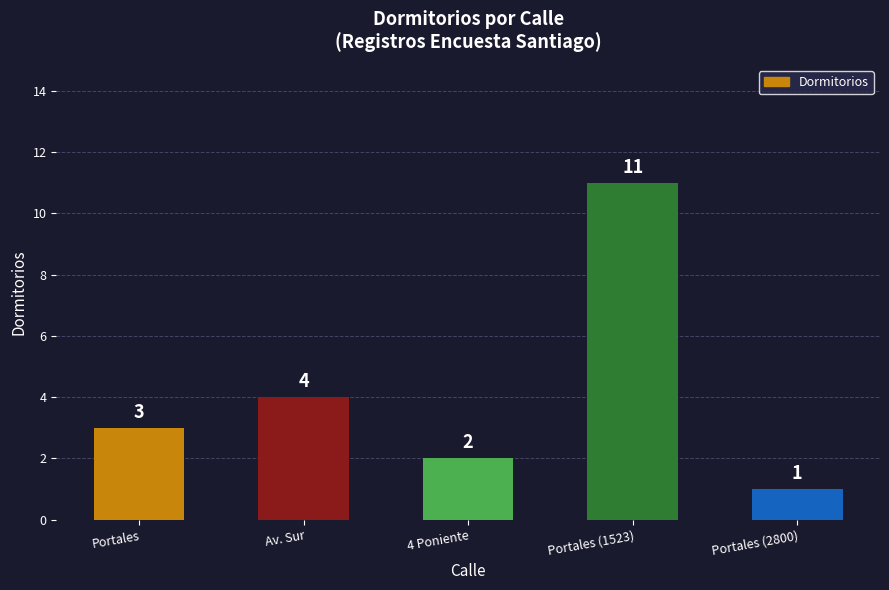

What is the change in value from Portales to Av. Sur?

+1